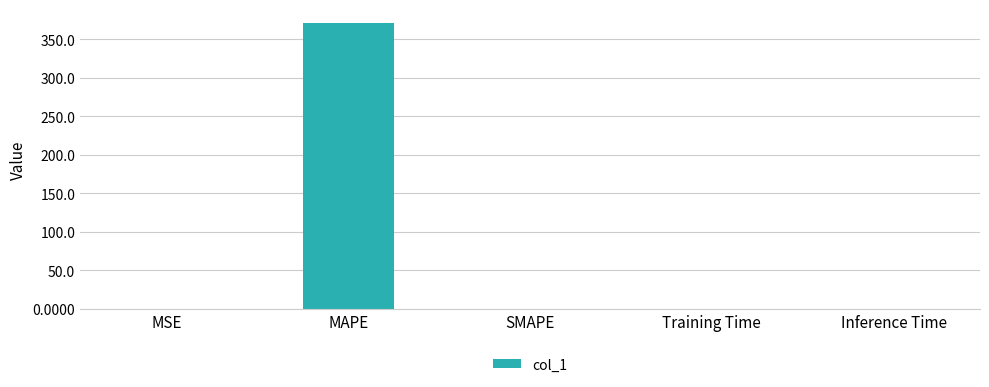

Which label corresponds to the largest value in the chart?

MAPE